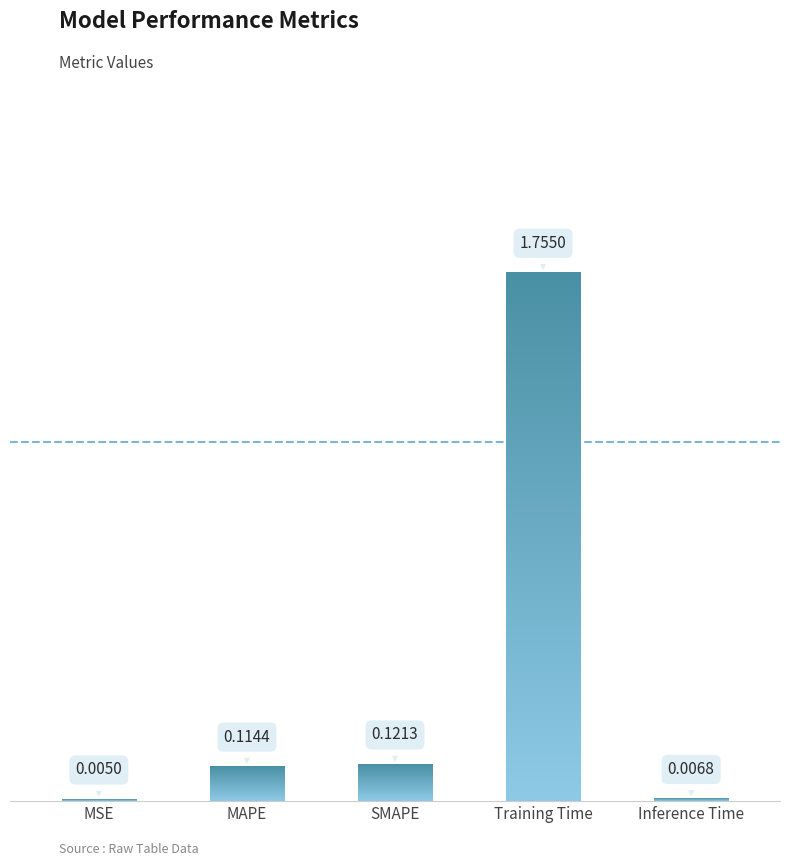

What is the sum of all values?

2.0